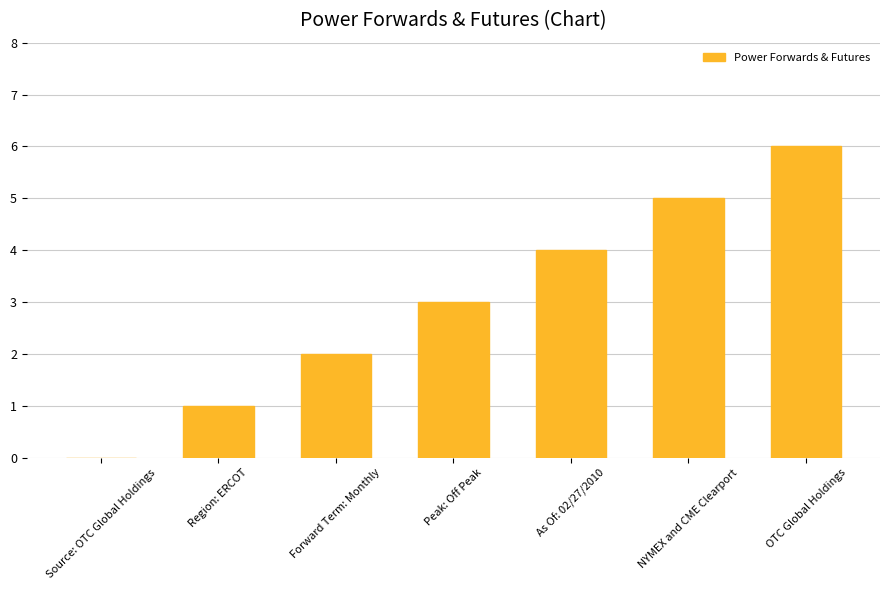

How many categories are shown in the chart?

7